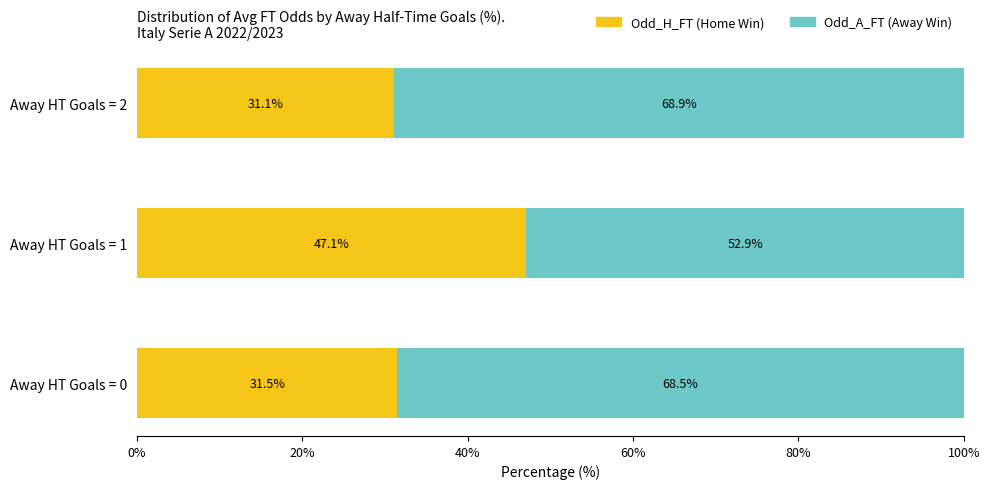

List the labels in order of Odd_H_FT (Home Win) value, smallest first.

Away HT Goals = 2, Away HT Goals = 0, Away HT Goals = 1